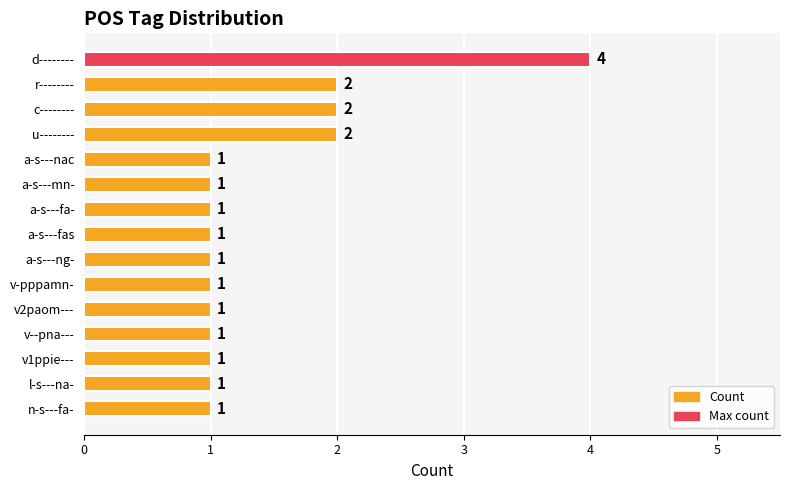

Reading top to bottom, transcribe all the data shown in this chart.

4	2	2	2	1	1	1	1	1	1	1	1	1	1	1